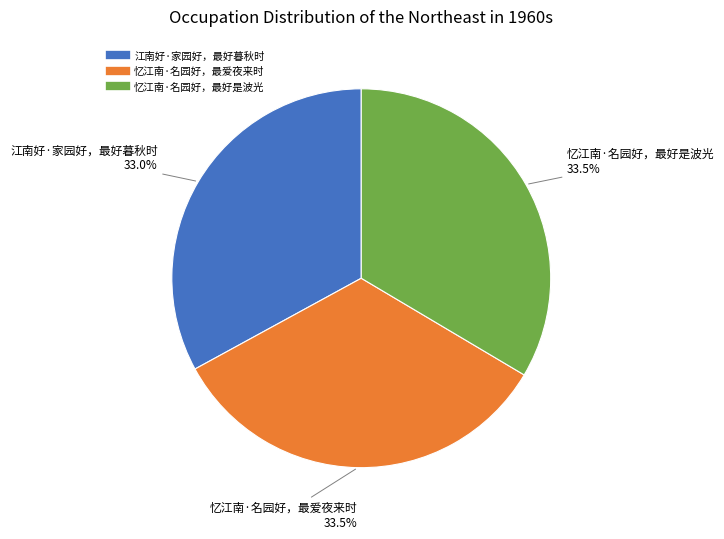

True or false: 忆江南·名园好，最爱夜来时 accounts for 19% of the total.

False